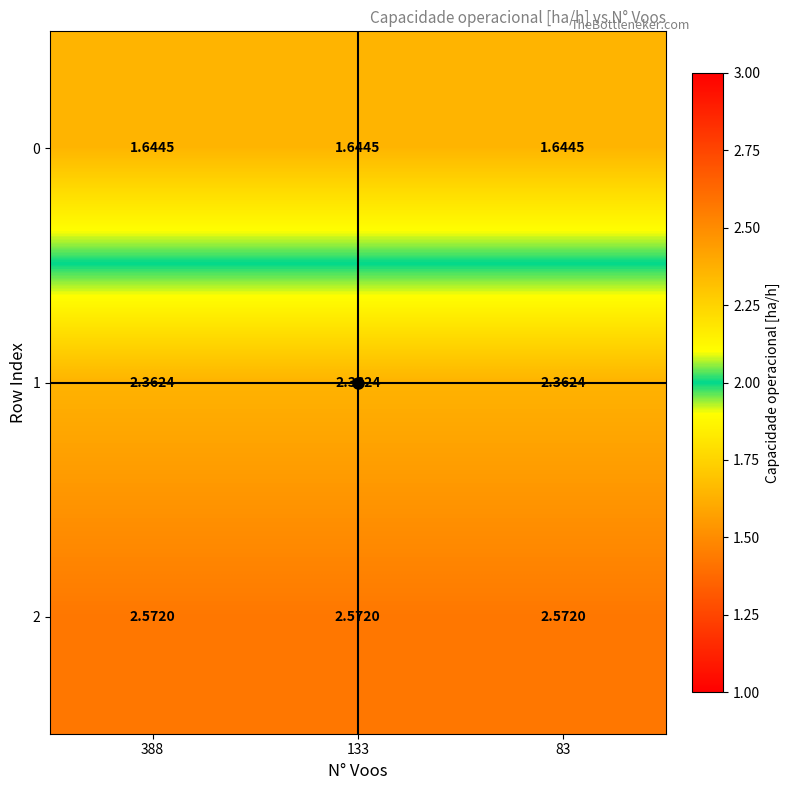

Is the value of 2 at 133 greater than the value of 1 at 388?

Yes